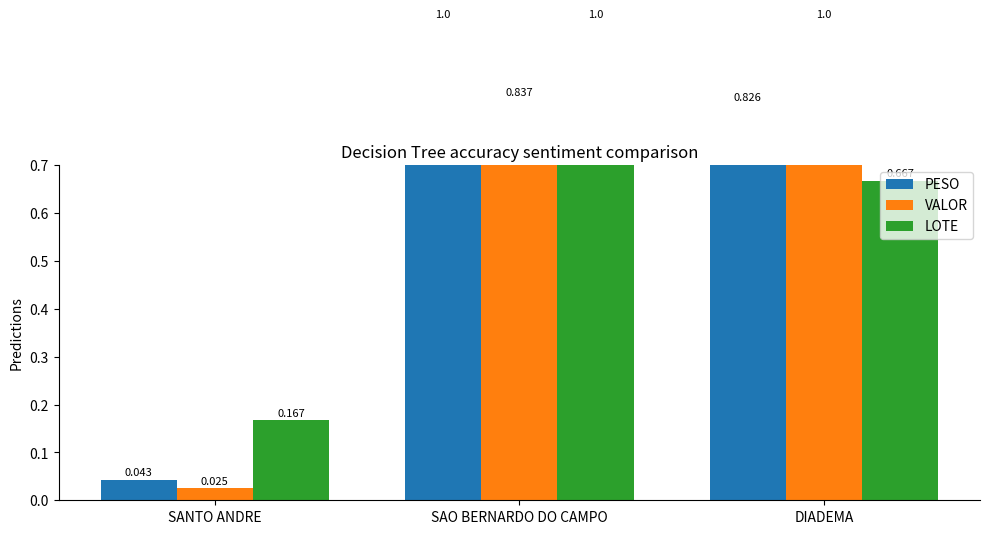

What is the difference between the maximum and minimum values in the LOTE series?

0.8